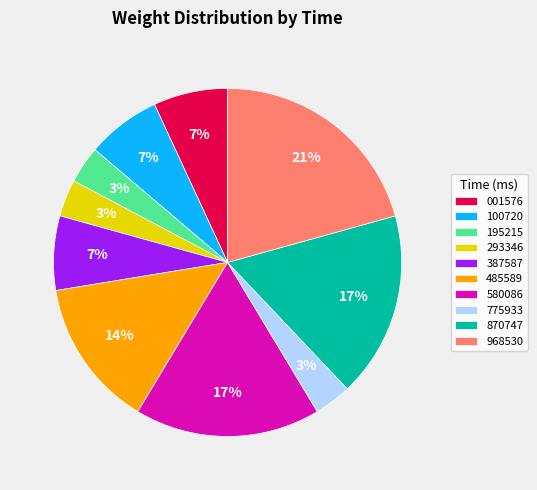

Is there a majority slice in this chart?

No